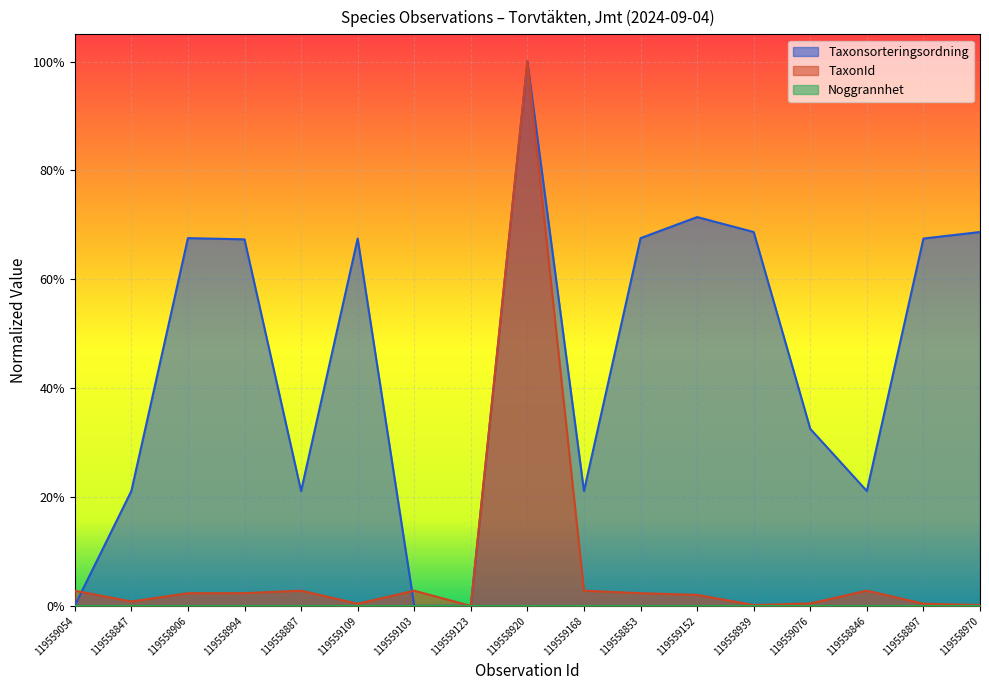

What is the difference between the Taxonsorteringsordning values at 119558939 and 119559123?

0.7